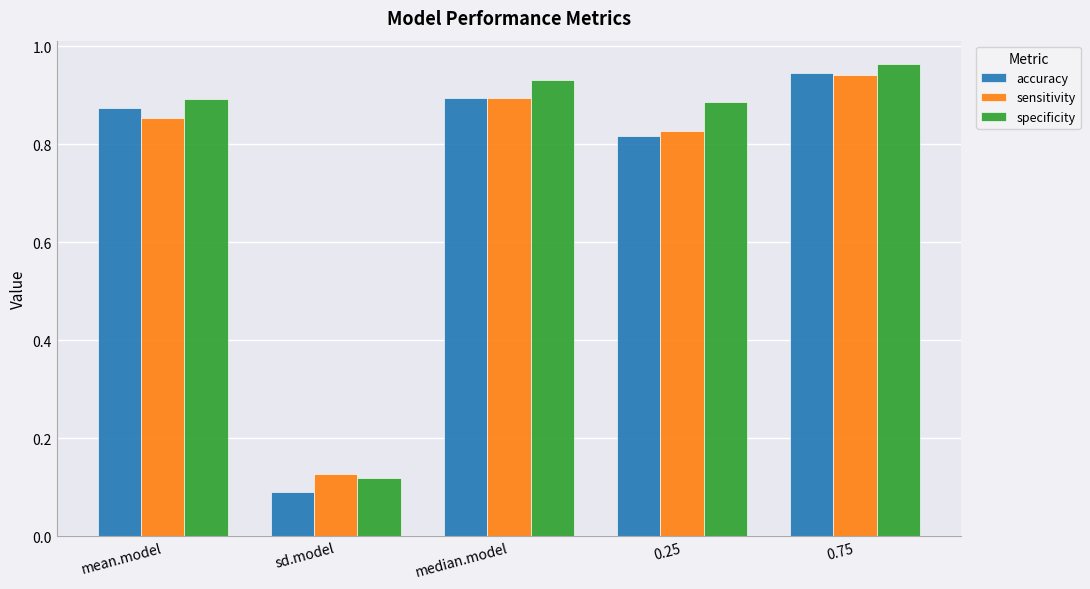

How many distinct data groups are displayed?

3